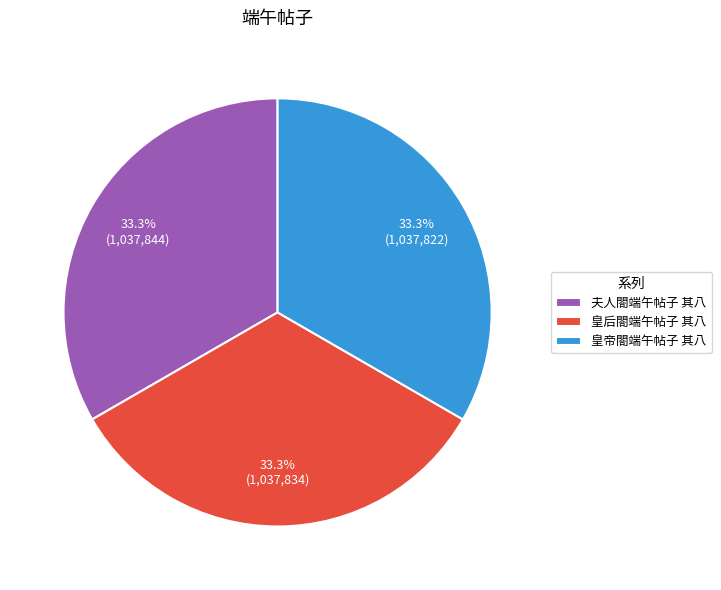

What percentage do 夫人閤端午帖子 其八 and 皇后閤端午帖子 其八 together represent?

66.7%